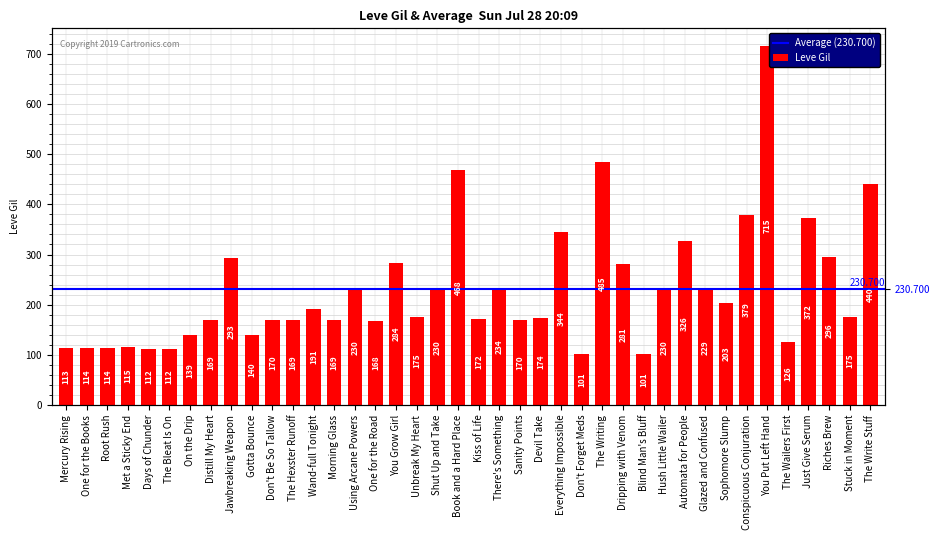

Reading right to left, what are all the values shown in this chart?

The Write Stuff=440	Stuck in Moment=175	Riches Brew=296	Just Give Serum=372	The Wailers First=126	You Put Left Hand=715	Conspicuous Conjuration=379	Sophomore Slump=203	Glazed and Confused=229	Automata for People=326	Hush Little Wailer=230	Blind Man's Bluff=101	Dripping with Venom=281	The Writing=485	Don't Forget Meds=101	Everything Impossible=344	Devil Take=174	Sanity Points=170	There's Something=234	Kiss of Life=172	Book and a Hard Place=468	Shut Up and Take=230	Unbreak My Heart=175	You Grow Girl=284	One for the Road=168	Using Arcane Powers=230	Morning Glass=169	Wand-full Tonight=191	The Hexster Runoff=169	Don't Be So Tallow=170	Gotta Bounce=140	Jawbreaking Weapon=293	Distill My Heart=169	On the Drip=139	The Bleat Is On=112	Days of Chunder=112	Met a Sticky End=115	Root Rush=114	One for the Books=114	Mercury Rising=113